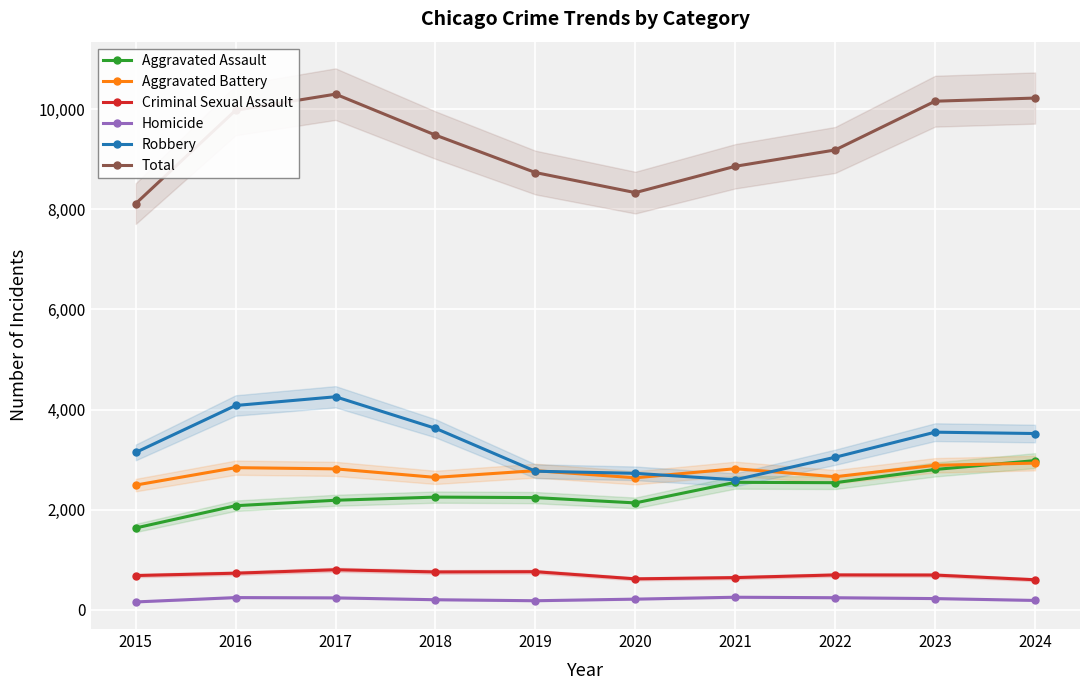

Is this an area chart (filled region under the line)?

No